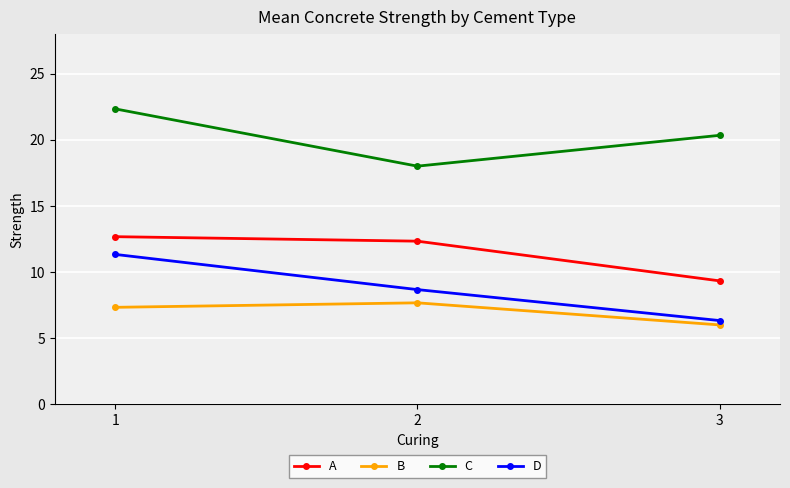

How many values in the D series are below 8?

1